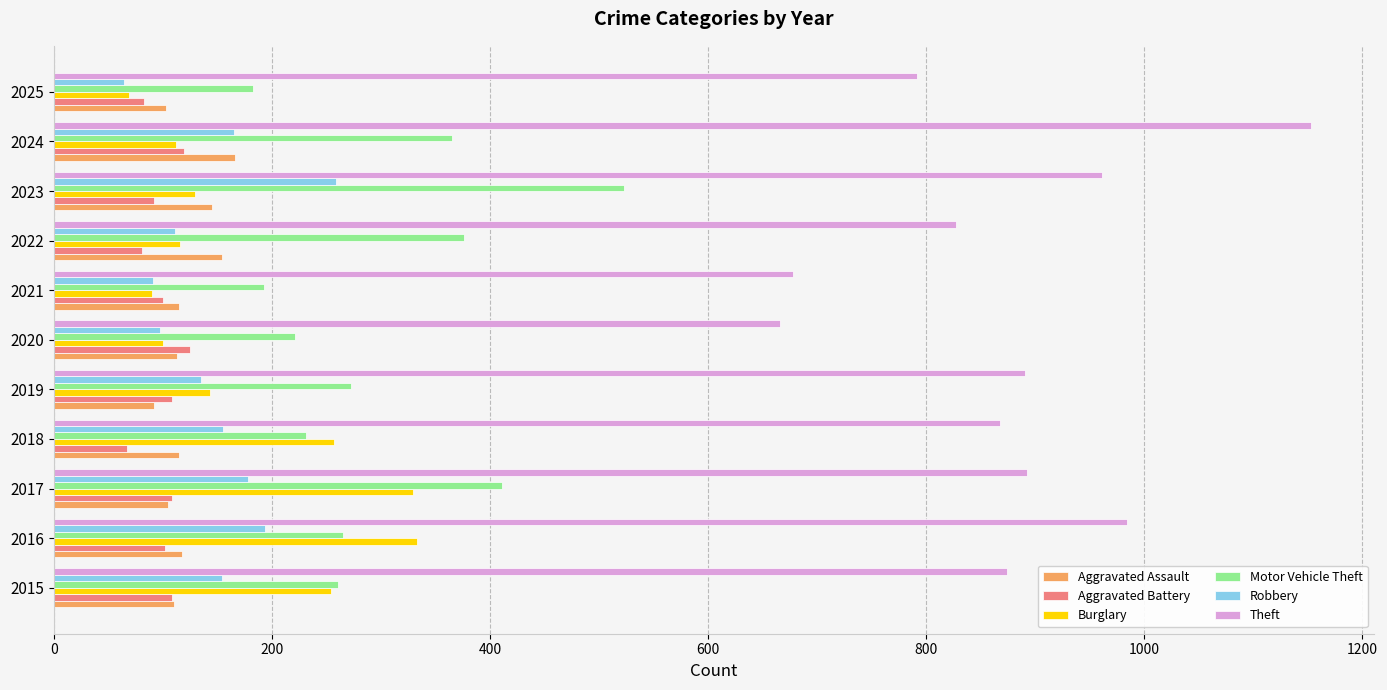

Is it true that Aggravated Assault equals 199 at 2021?

False